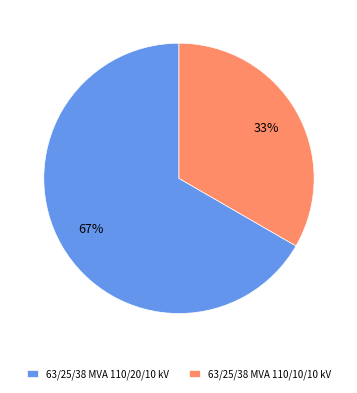

Is it true that 63/25/38 MVA 110/20/10 kV is 67% of the pie?

True